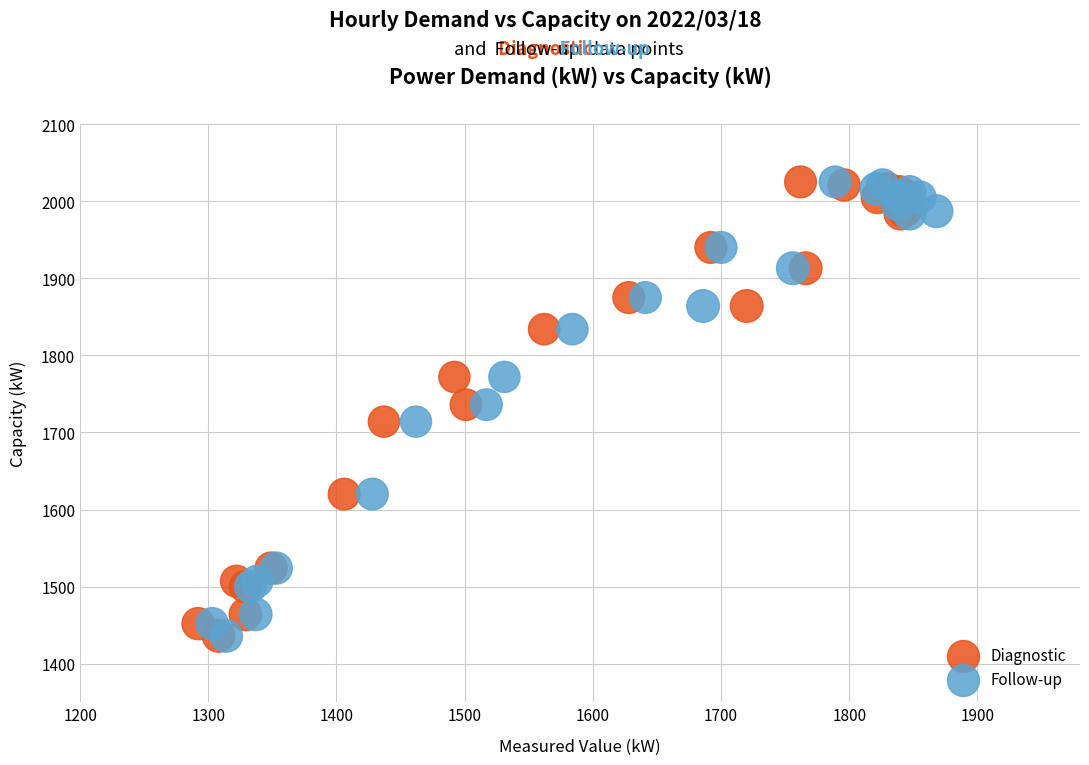

What are all the series names shown in the legend?

Diagnostic, Follow-up